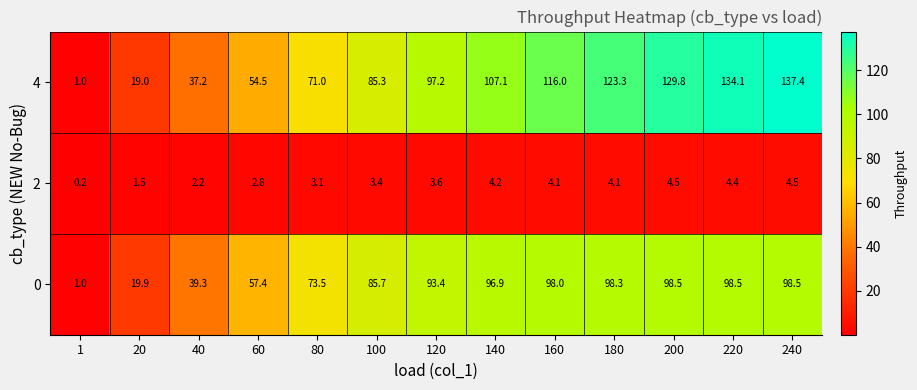

What is the minimum value shown in the chart?

0.2